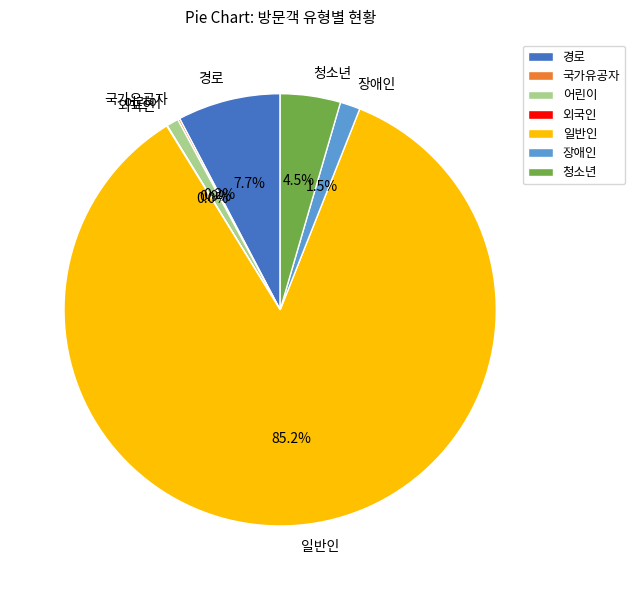

How much of the chart is everything except 일반인?

14.8%